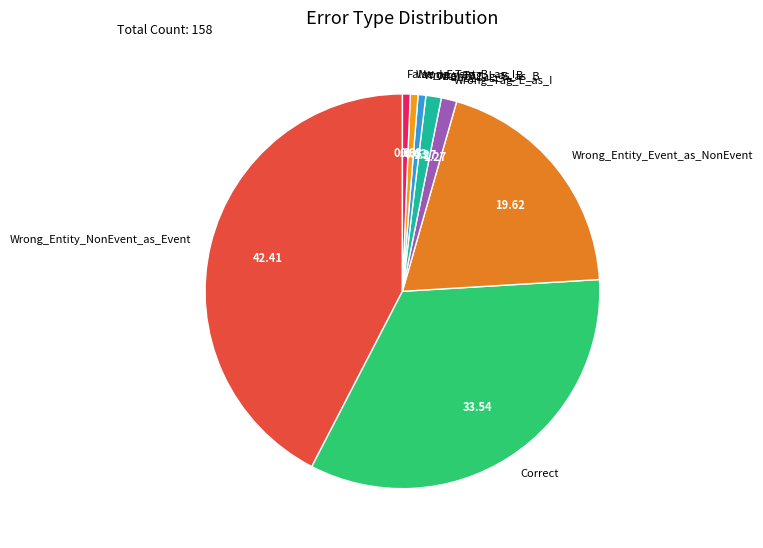

Does Wrong_Tag_B_as_I represent more than half of the total?

No